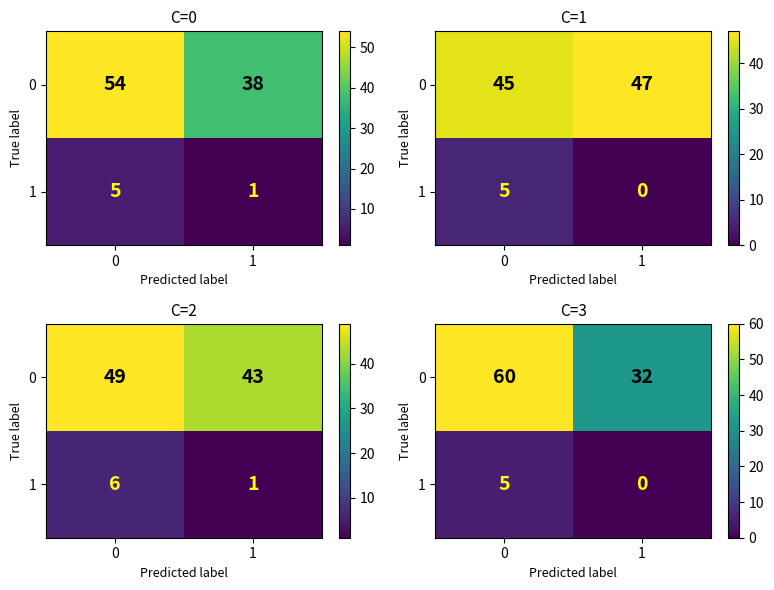

Is the value of 0 at 0 greater than the value of 1 at 1?

Yes